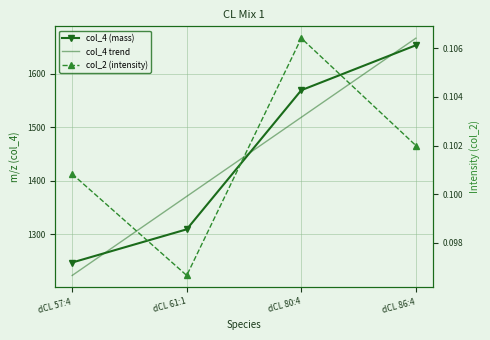

The value of col_4 trend at dCL 57:4 is 1222.6. True or false?

True